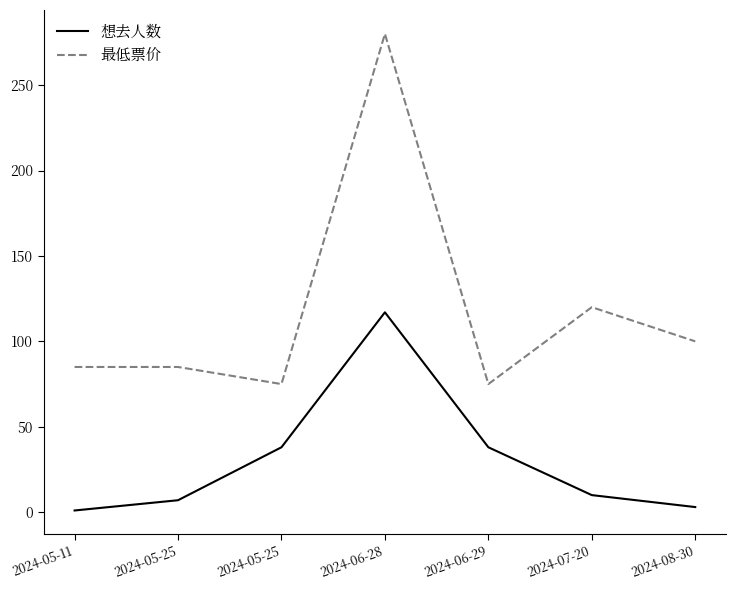

True or false: 最低票价 and 想去人数 intersect in this chart.

False